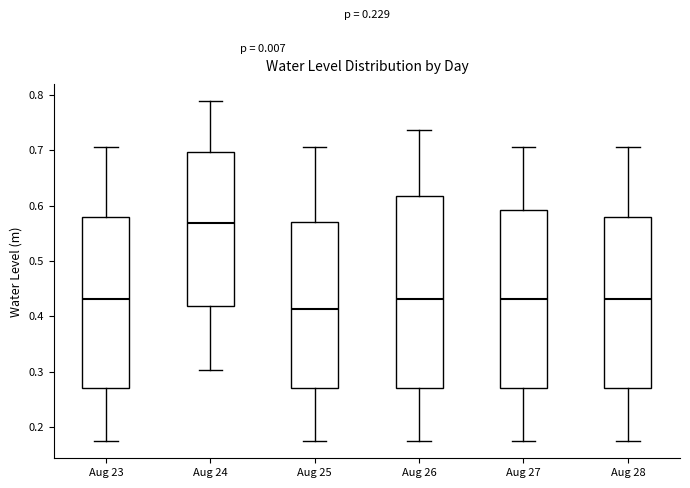

Reading left to right, transcribe this box plot: for each box, give where its median line is, the range the box spans, and where its two whiskers end, as read against the y-axis. The values are not printed on the chart, so give them approximately, as read against the axis.

Aug 23: median 0.43, box 0.27 to 0.58, whiskers 0.17 to 0.71
Aug 24: median 0.57, box 0.42 to 0.70, whiskers 0.30 to 0.79
Aug 25: median 0.41, box 0.27 to 0.57, whiskers 0.17 to 0.71
Aug 26: median 0.43, box 0.27 to 0.62, whiskers 0.17 to 0.74
Aug 27: median 0.43, box 0.27 to 0.59, whiskers 0.17 to 0.71
Aug 28: median 0.43, box 0.27 to 0.58, whiskers 0.17 to 0.71